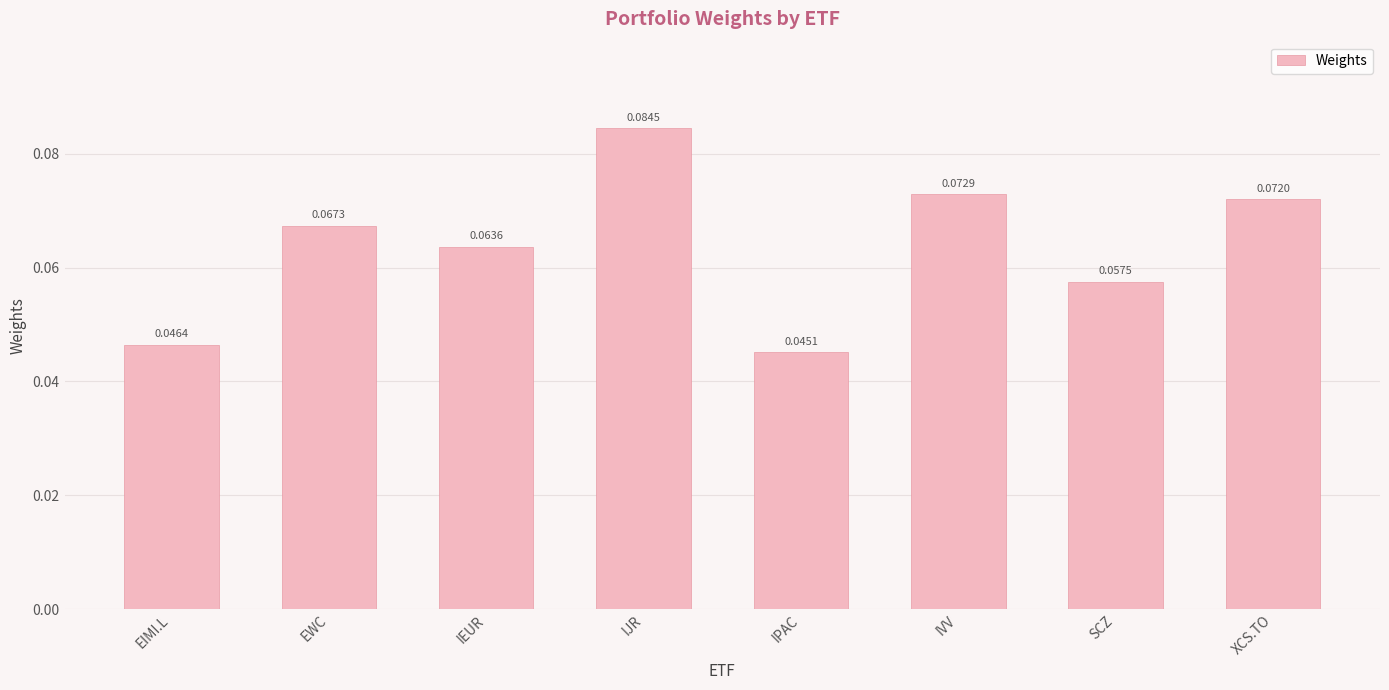

List the labels in order of value, largest first.

IJR, IVV, XCS.TO, EWC, IEUR, SCZ, EIMI.L, IPAC